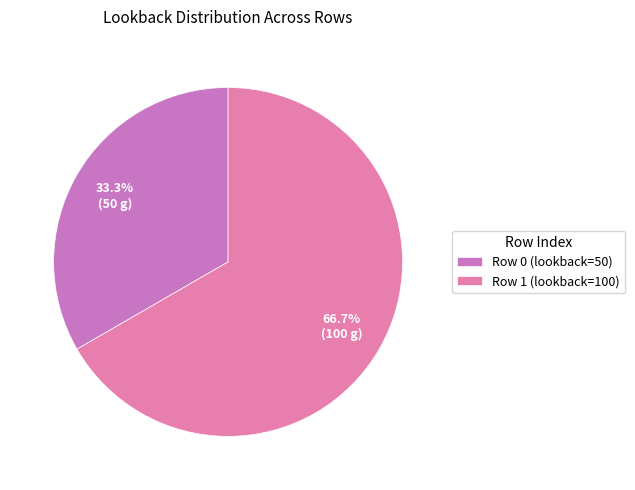

Combined, what portion of the pie is Row 1 (lookback=100) and Row 0 (lookback=50)?

100.0%